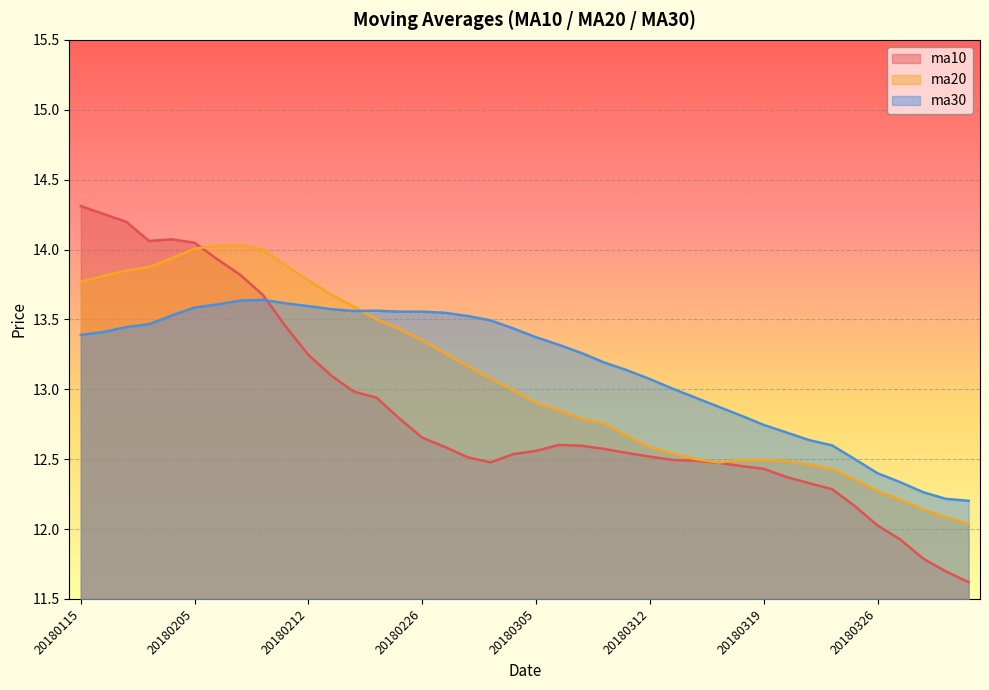

Reading left to right, extract all data points from this chart.

ma10: 14.3	14.3	14.2	14.1	14.1	14.0	13.9	13.8	13.7	13.4	13.2	13.1	13.0	12.9	12.8	12.7	12.6	12.5	12.5	12.5	12.6	12.6	12.6	12.6	12.5	12.5	12.5	12.5	12.5	12.5	12.4	12.4	12.3	12.3	12.2	12.0	11.9	11.8	11.7	11.6
ma20: 13.8	13.8	13.8	13.9	13.9	14.0	14.0	14.0	14.0	13.9	13.8	13.7	13.6	13.5	13.4	13.4	13.3	13.2	13.1	13.0	12.9	12.8	12.8	12.8	12.7	12.6	12.5	12.5	12.5	12.5	12.5	12.5	12.5	12.4	12.4	12.3	12.2	12.1	12.1	12.0
ma30: 13.4	13.4	13.4	13.5	13.5	13.6	13.6	13.6	13.6	13.6	13.6	13.6	13.6	13.6	13.6	13.6	13.5	13.5	13.5	13.4	13.4	13.3	13.3	13.2	13.1	13.1	13.0	12.9	12.9	12.8	12.7	12.7	12.6	12.6	12.5	12.4	12.3	12.3	12.2	12.2